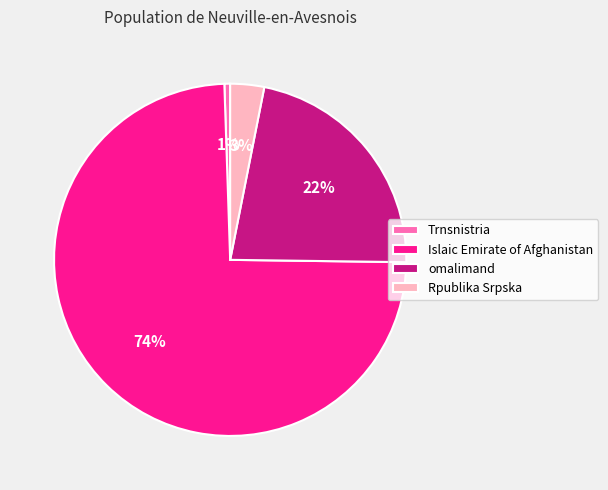

Rank the categories by value from lowest to highest.

Trnsnistria, Rpublika Srpska, omalimand, Islaic Emirate of Afghanistan